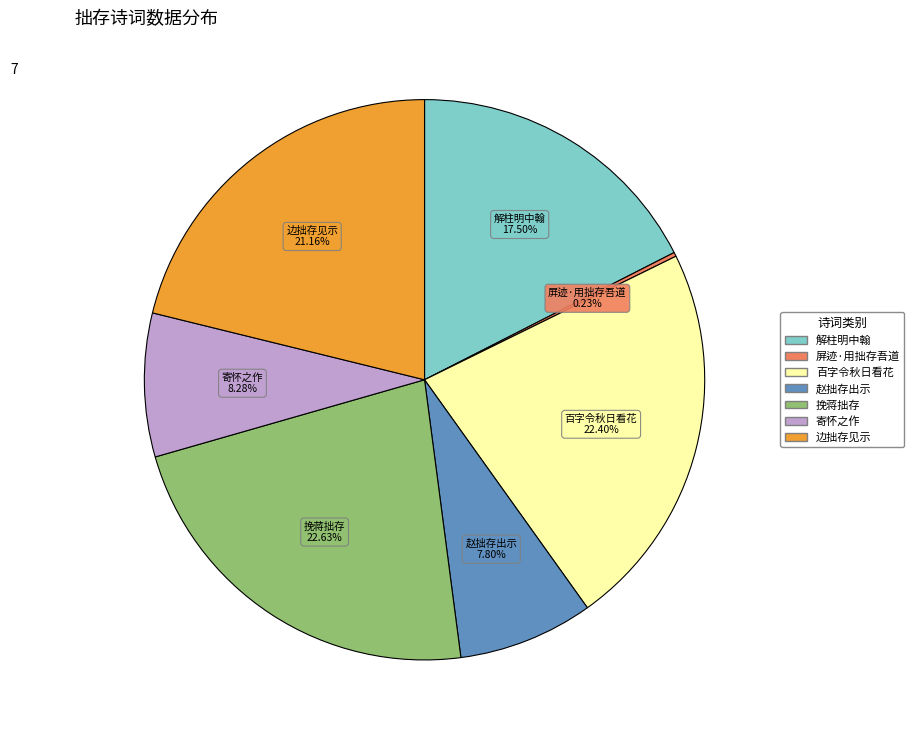

Is there a majority slice in this chart?

No